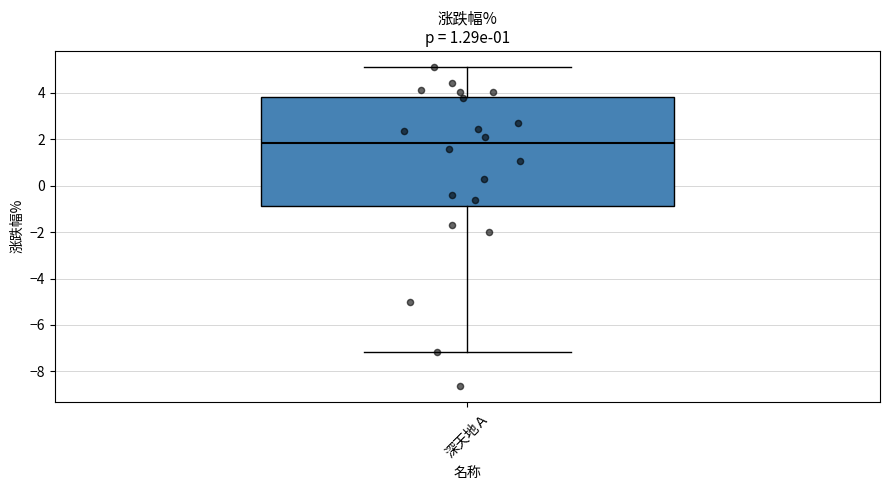

Where is the lower edge of the box for 深天地Ａ on the y-axis? The values are not printed on the chart, so give them approximately, as read against the axis.

-0.8